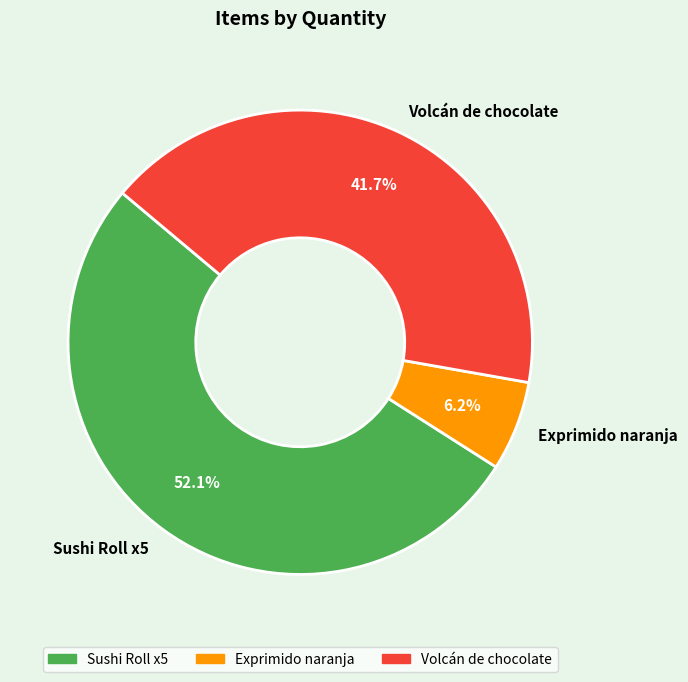

To the nearest percent, what is the difference between the Sushi Roll x5 and Exprimido naranja slice percentages?

46%